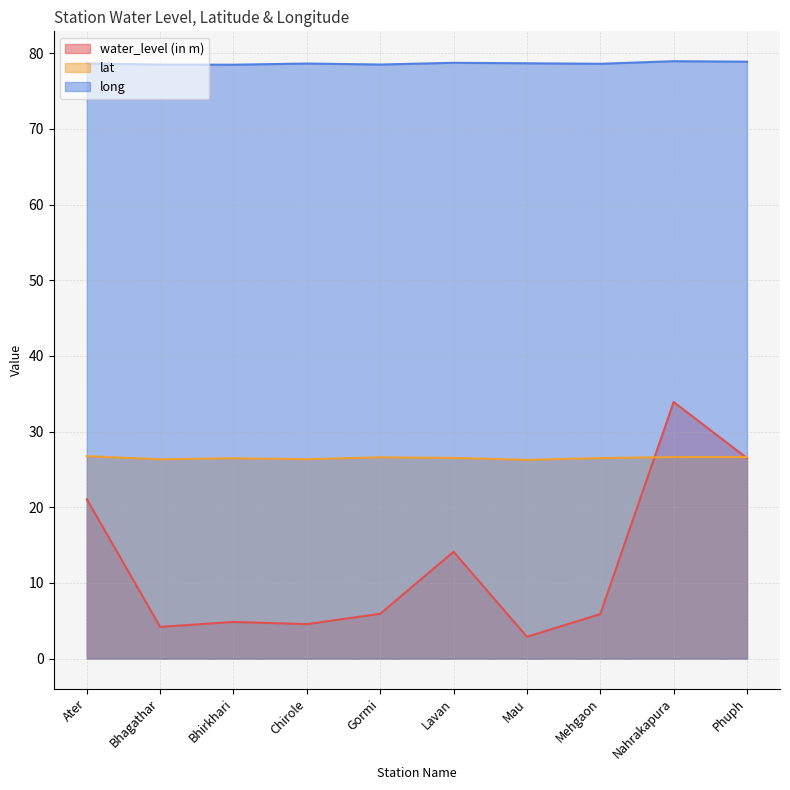

Does the chart display data point markers on the line(s)?

No